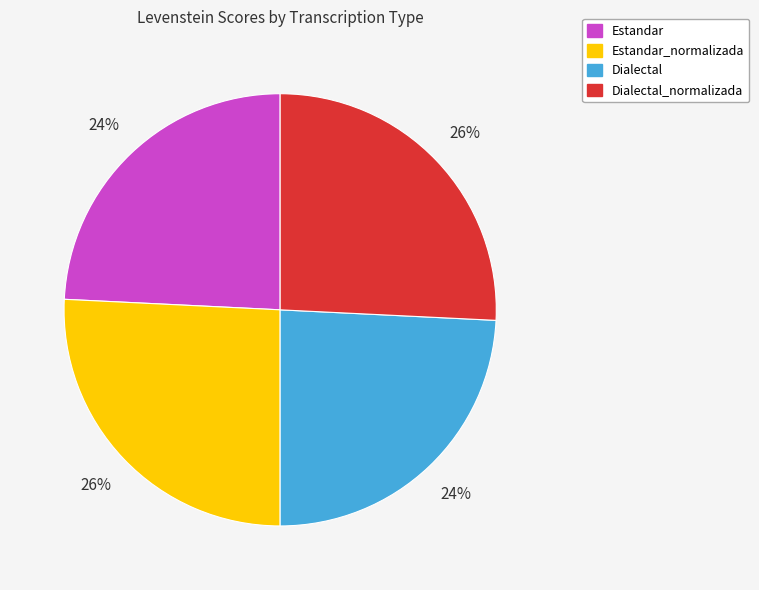

To the nearest percent, what is the difference between the largest and smallest slice percentages?

2%